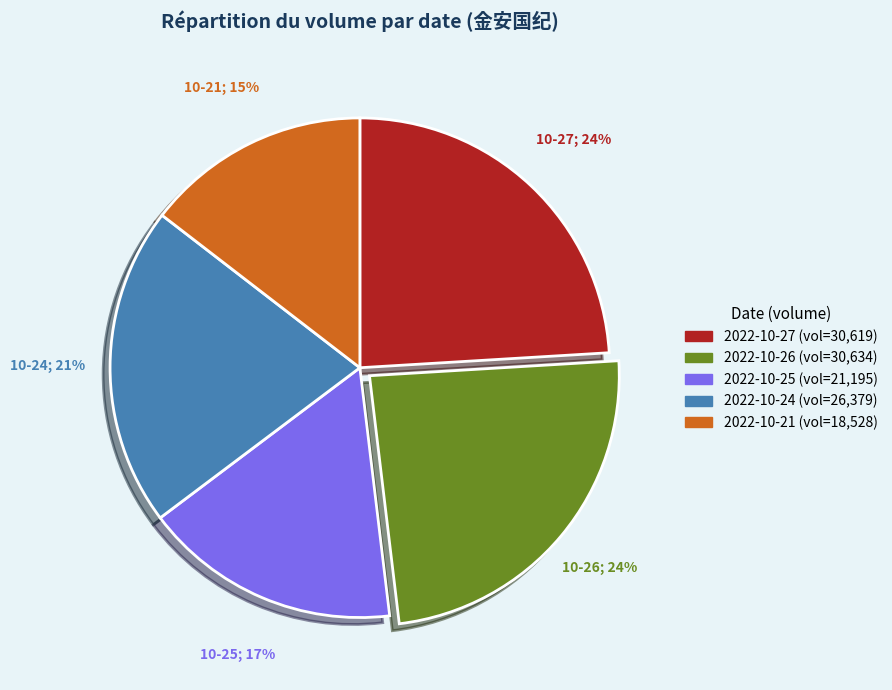

Do 2022-10-27 and 2022-10-26 together represent more than half of the pie?

No